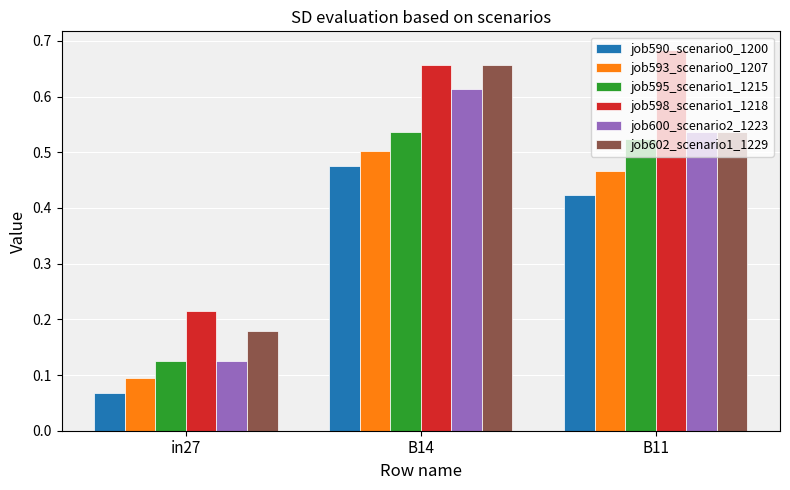

Count the job602_scenario1_1229 values in the range 0 to 1.

3